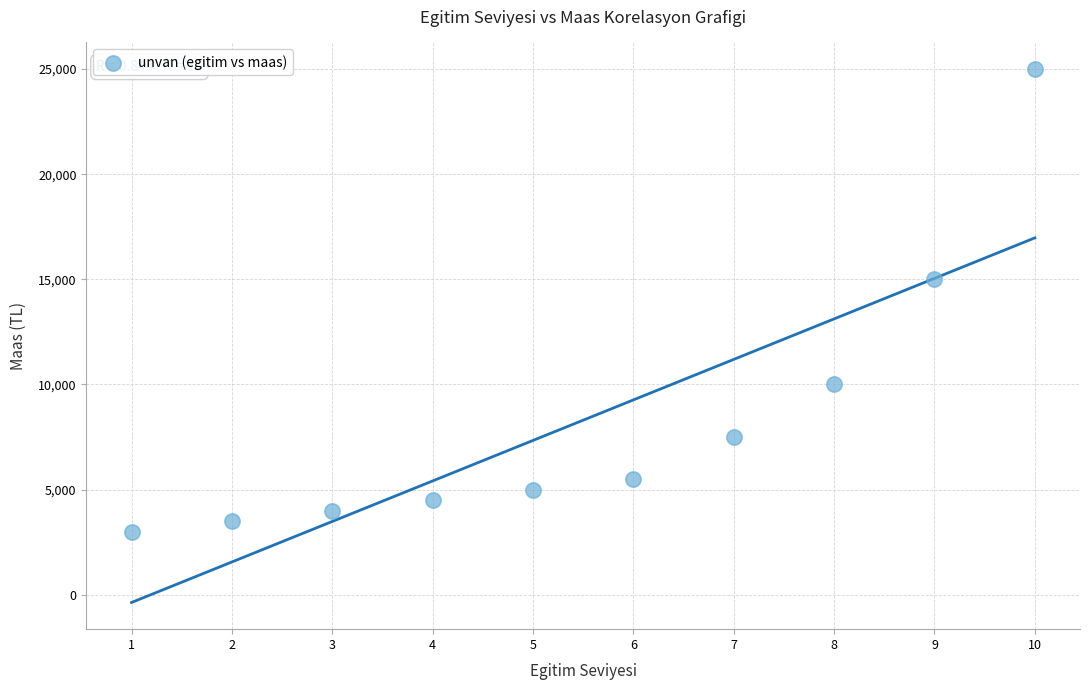

What Y value in the scatter plot is closest to 14000?

15000